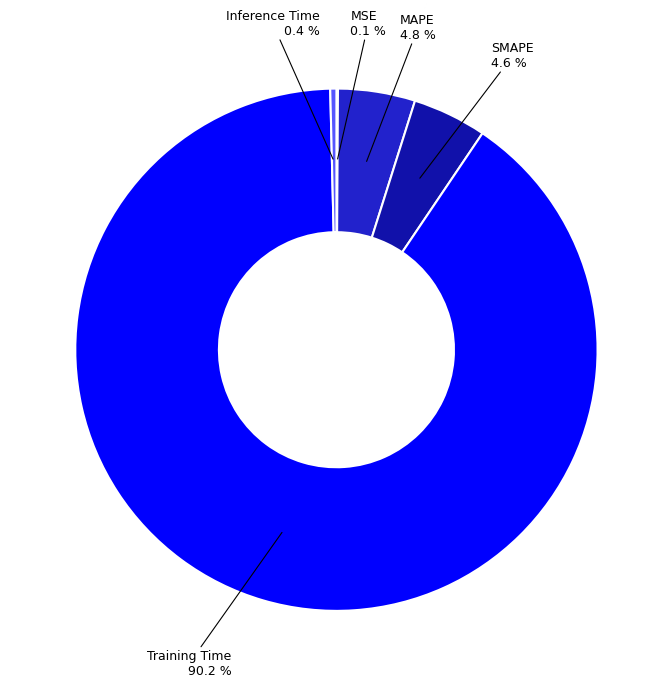

Does any single category account for the majority?

Yes